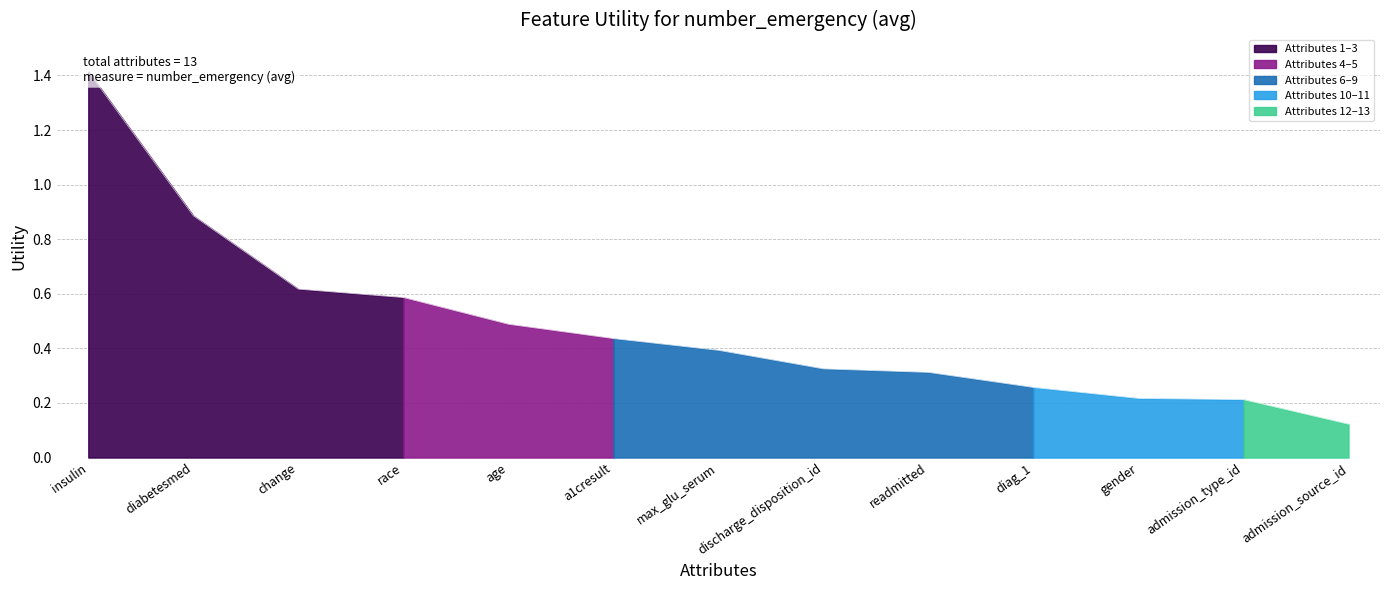

What is the label of the 1st point from the left?

insulin